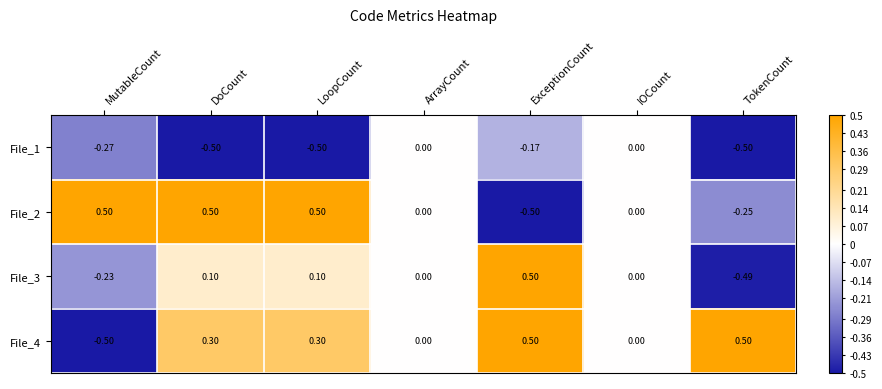

Which category has the lowest value in the File_3 series?

TokenCount